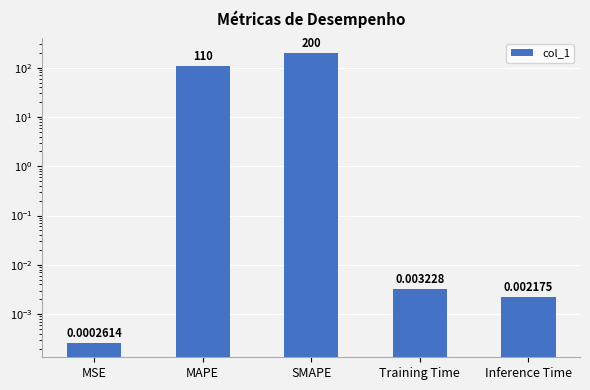

Reading left to right, transcribe all the data shown in this chart.

MSE=0.0	MAPE=110.0	SMAPE=200.0	Training Time=0.0	Inference Time=0.0